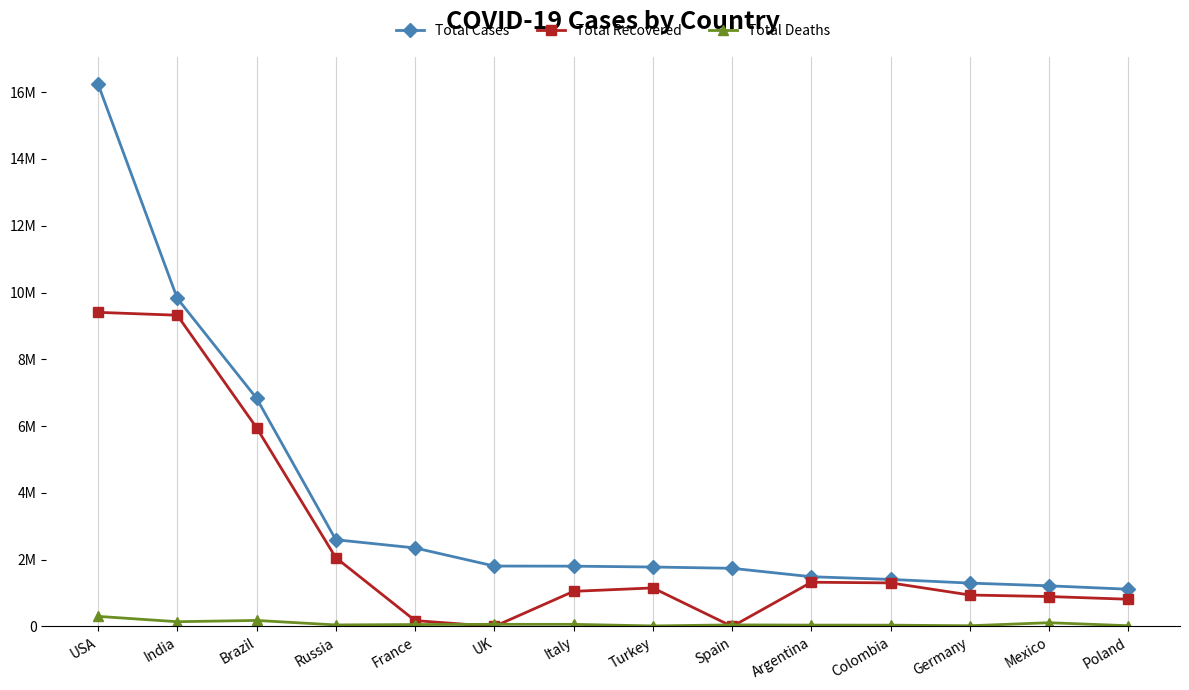

Is this an area chart (filled region under the line)?

No